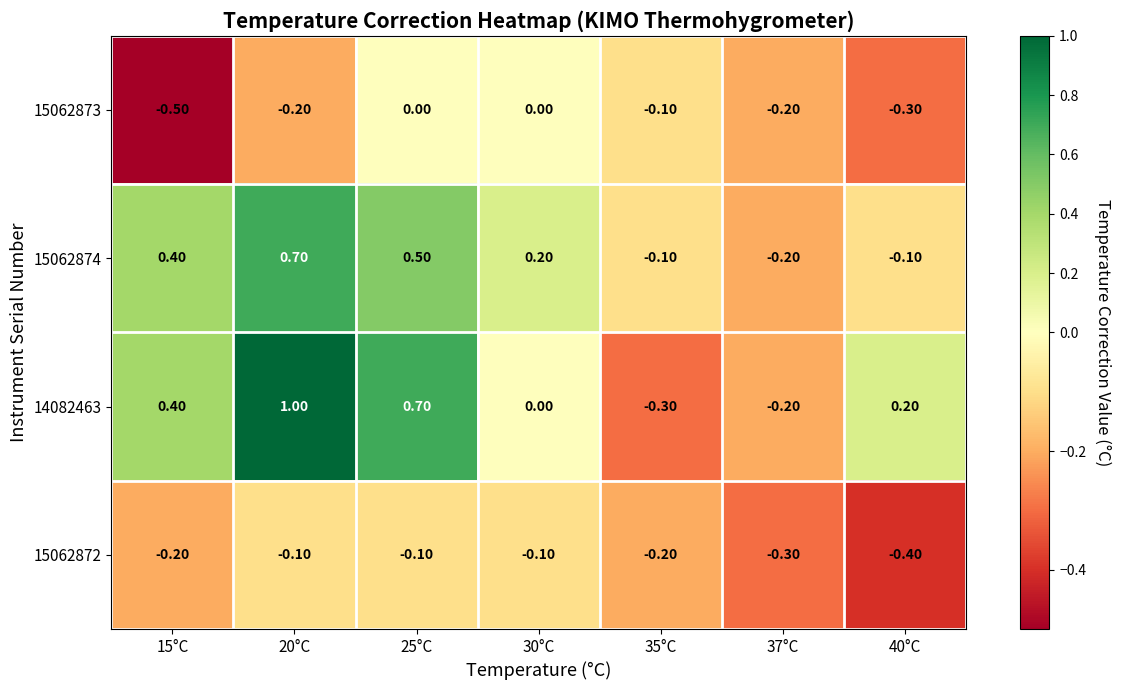

Which series has the largest total across all categories?

14082463